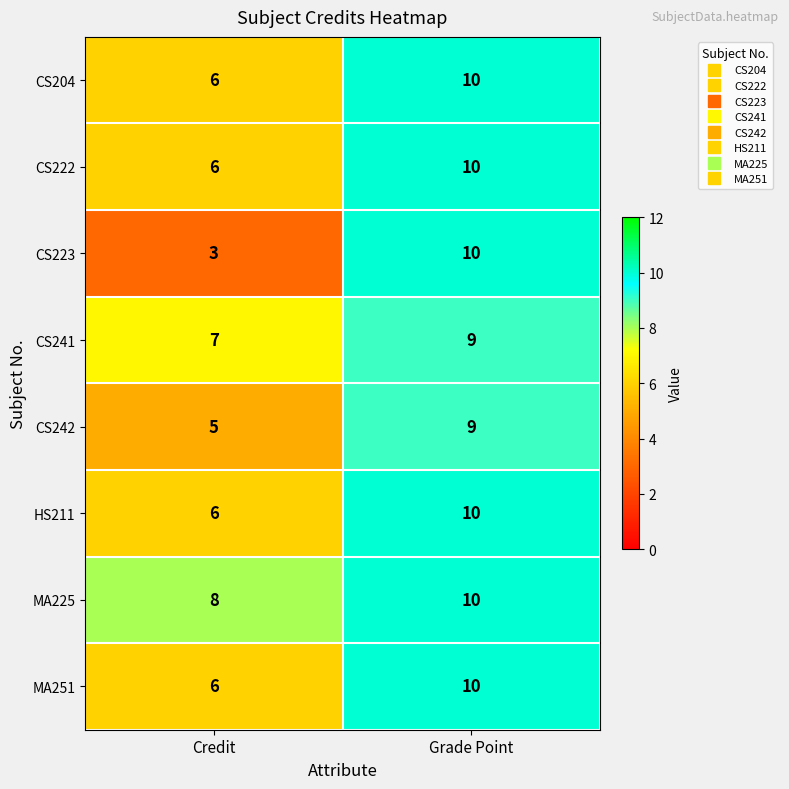

At which category is the sum across all series the highest?

Grade Point